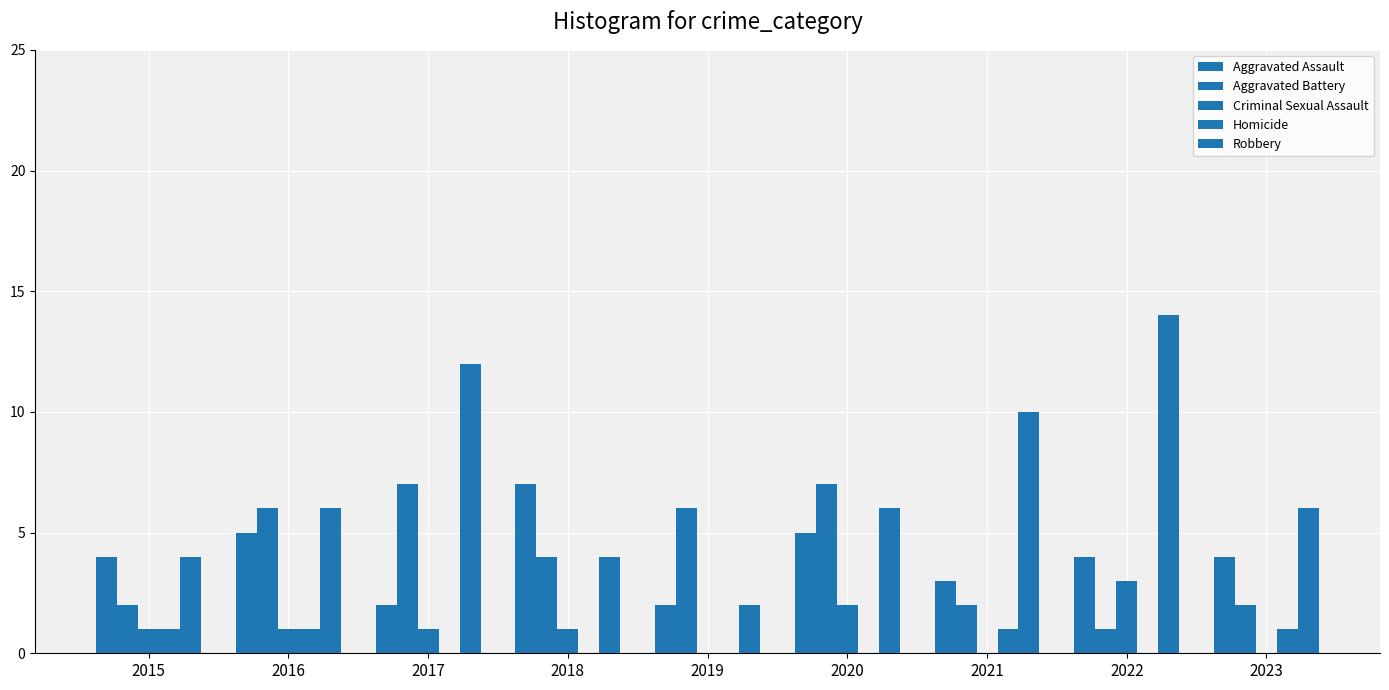

Are the bars grouped side by side (vs. stacked)?

Yes